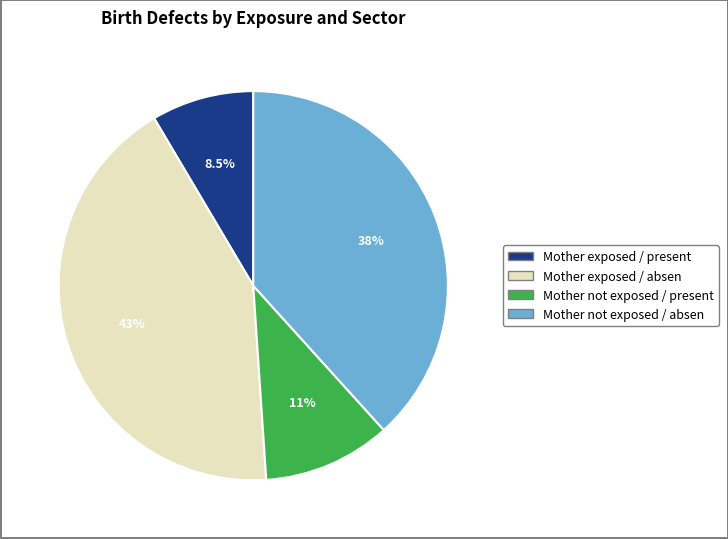

Is the sum of Mother not exposed / absen and Mother exposed / present greater than half?

No